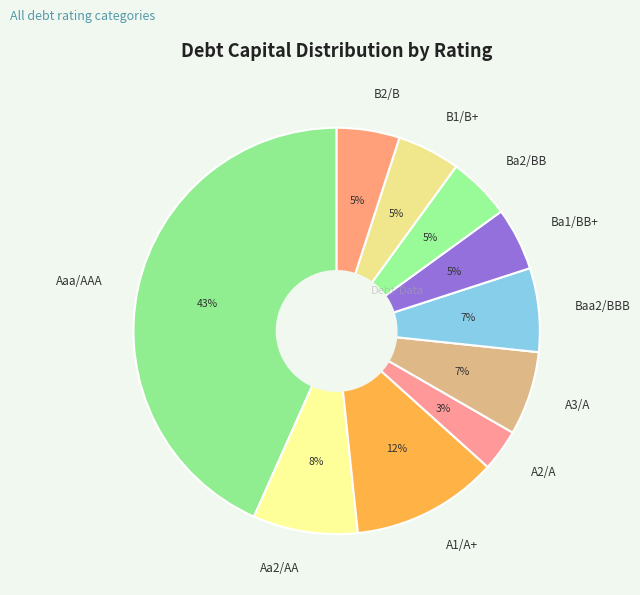

To the nearest percent, what percentage of the pie is A3/A?

7%